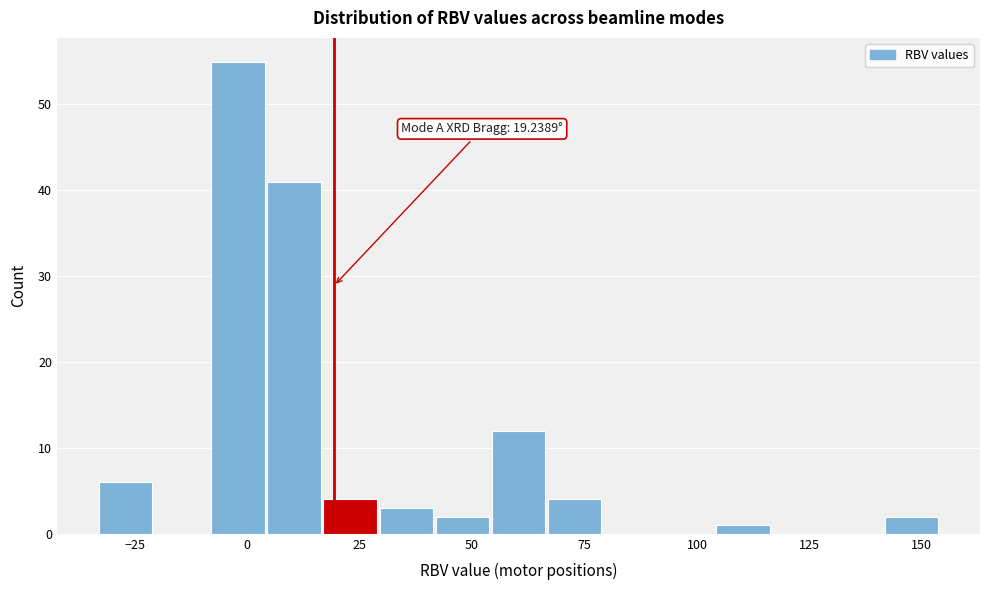

Read against the x-axis, roughly where is the centre of the tallest bar?

0